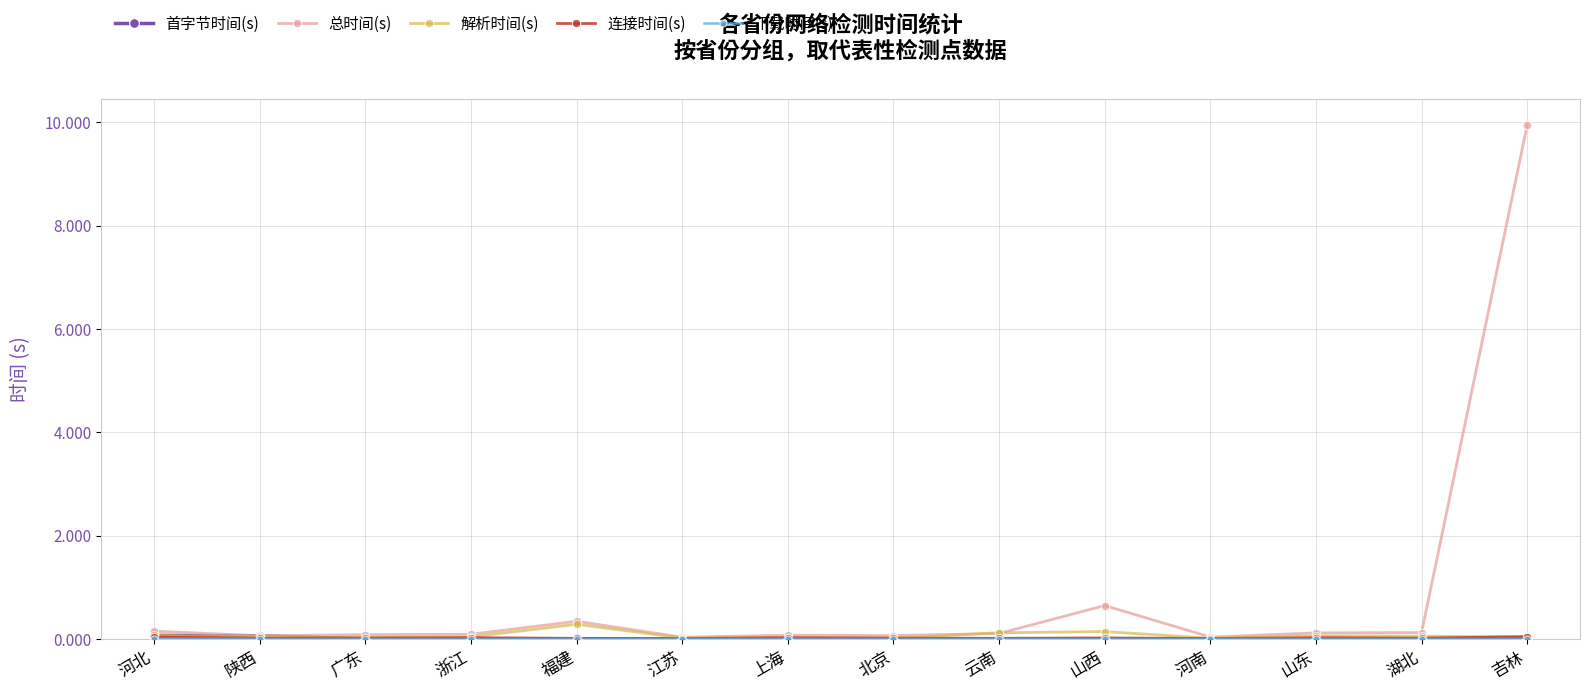

What is the label of the 2nd point from the right?

湖北